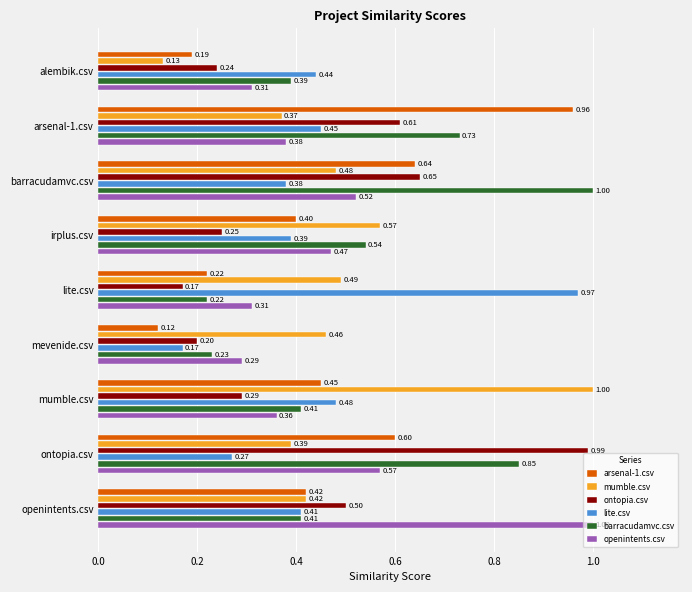

Which category has the highest value in the ontopia.csv series?

ontopia.csv